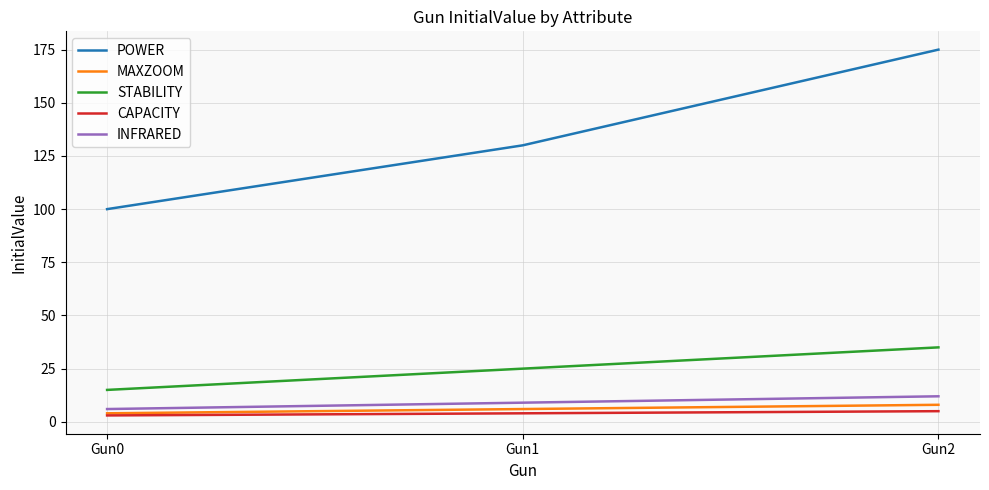

What is the maximum value for CAPACITY?

5